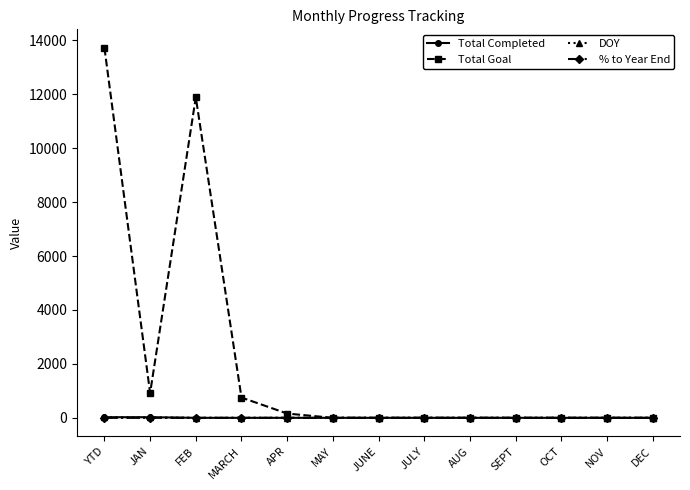

Count the number of categories in the chart.

13